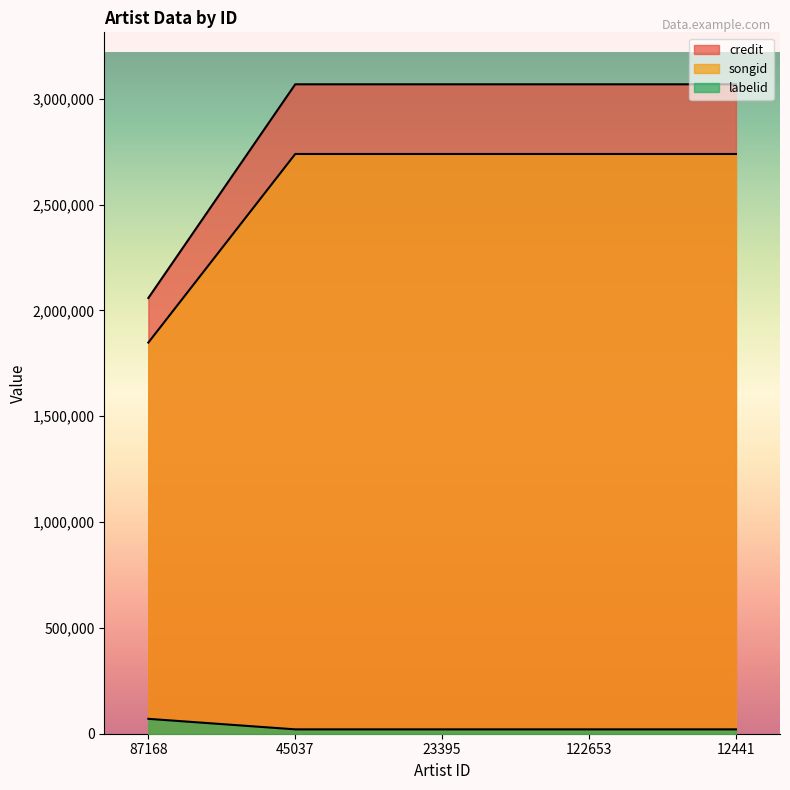

Reading left to right, list all the values displayed in this chart.

credit: 2058819	3068609	3068609	3068609	3068609
songid: 1848183	2739298	2739298	2739298	2739298
labelid: 70353	20630	20630	20630	20630